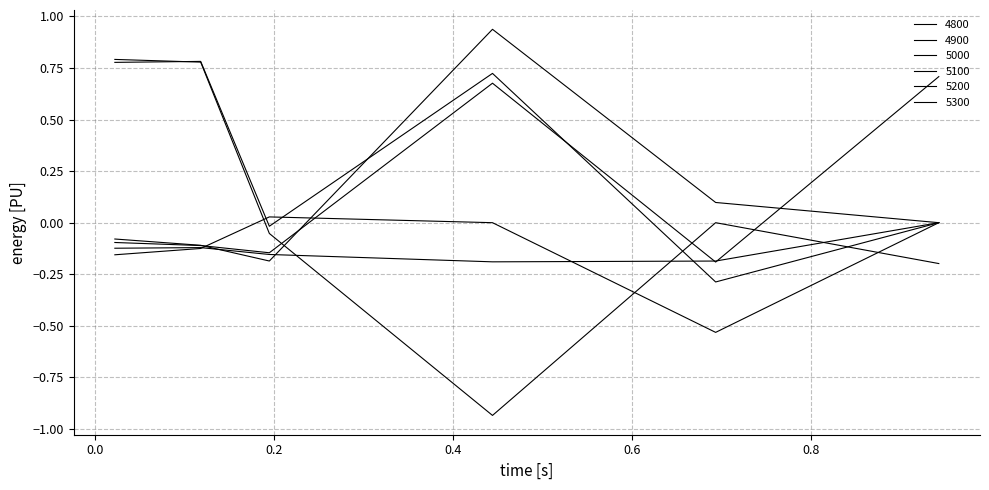

Reading right to left, what are all the values shown in this chart?

4800: 0.0	-0.3	0.7	-0.0	0.8	0.8
4900: -0.2	0.0	-0.9	-0.1	0.8	0.8
5000: 0.0	-0.2	-0.2	-0.2	-0.1	-0.1
5100: 0.0	0.1	0.9	-0.2	-0.1	-0.1
5200: 0.7	-0.2	0.7	-0.1	-0.1	-0.1
5300: 0.0	-0.5	0.0	0.0	-0.1	-0.2